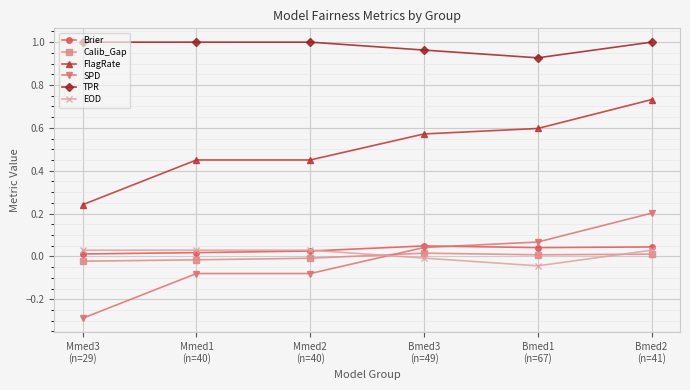

The TPR series shows 1.0 at Mmed2
(n=40). True or false?

True